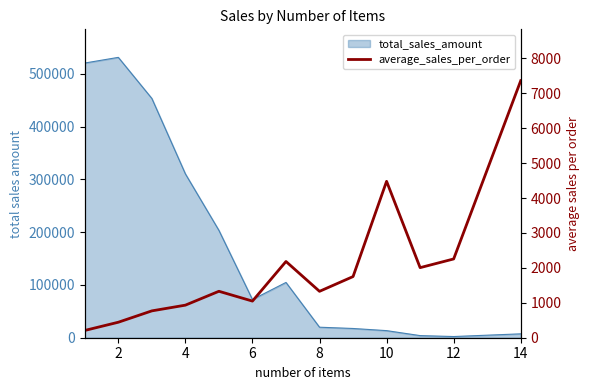

Does the chart have visible grid lines?

No